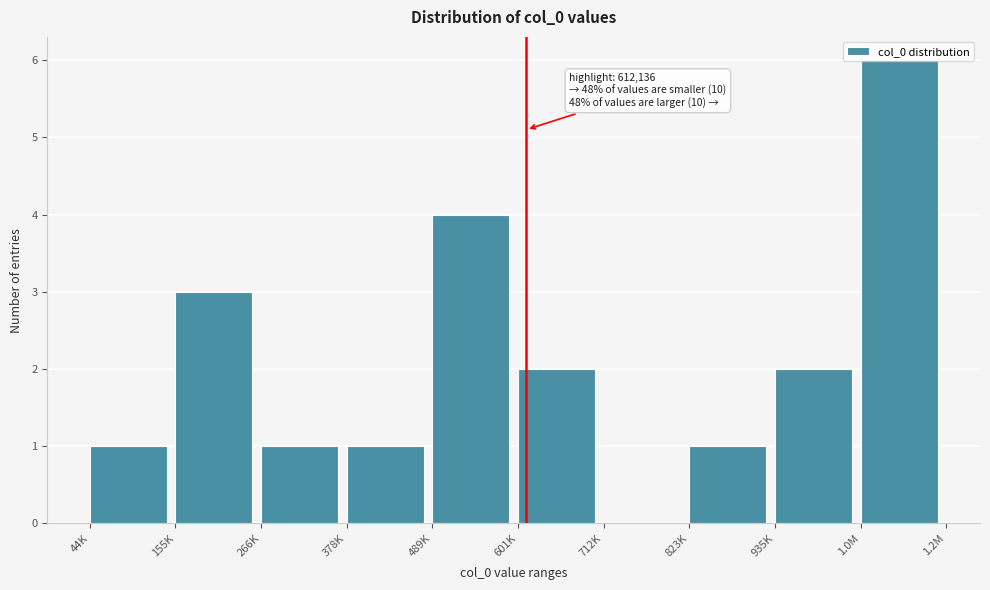

Approximately how many times larger is the value at 44K compared to 378K?

1.0